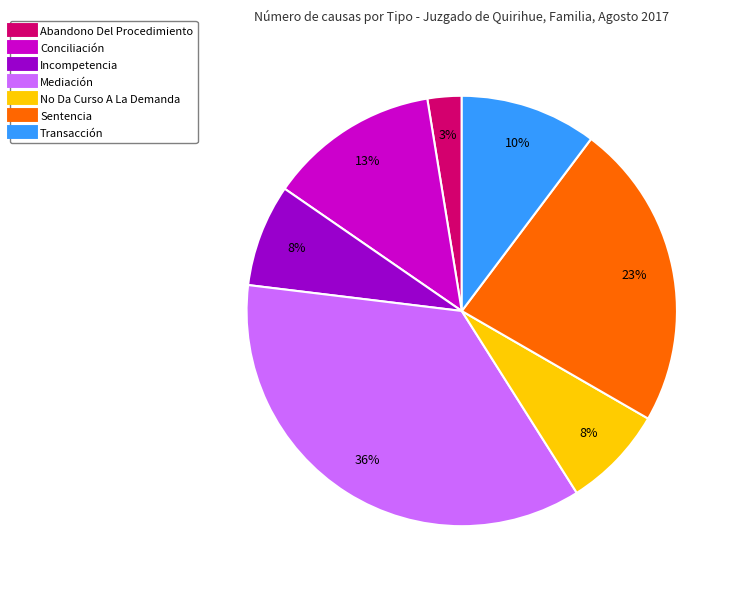

Combined, do Transacción and No Da Curso A La Demanda account for over 50%?

No